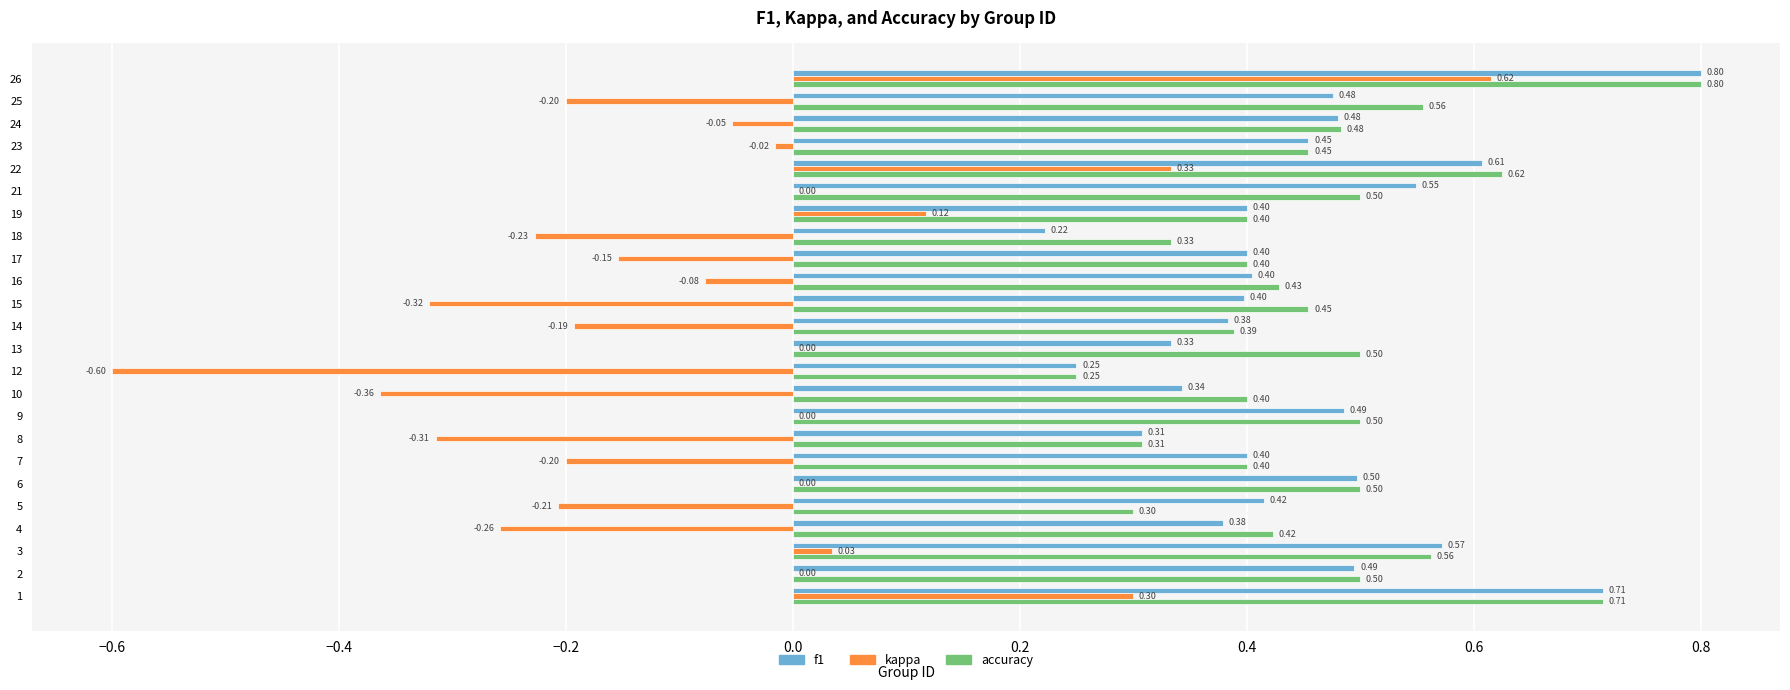

Which series has the largest total across all categories?

accuracy